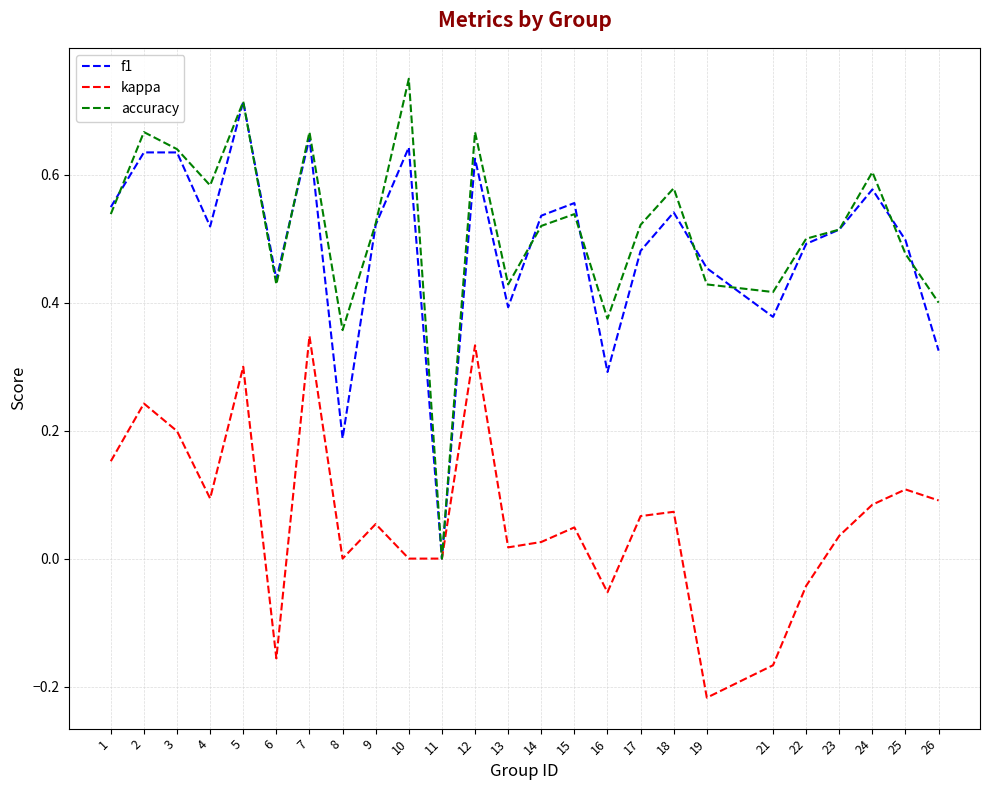

Does the chart have visible grid lines?

Yes